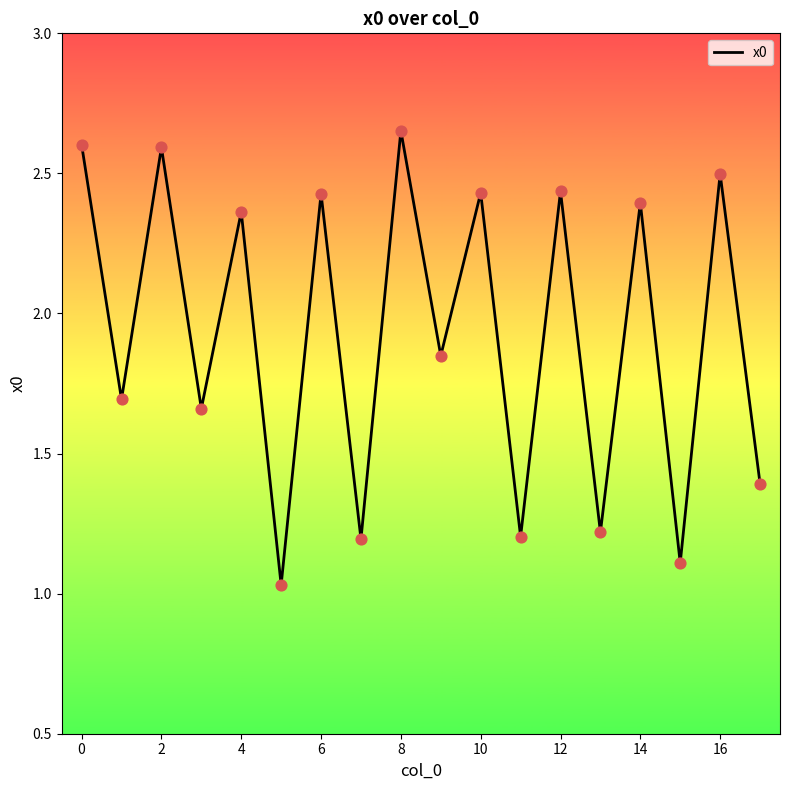

What is the difference between the maximum and minimum values?

1.6